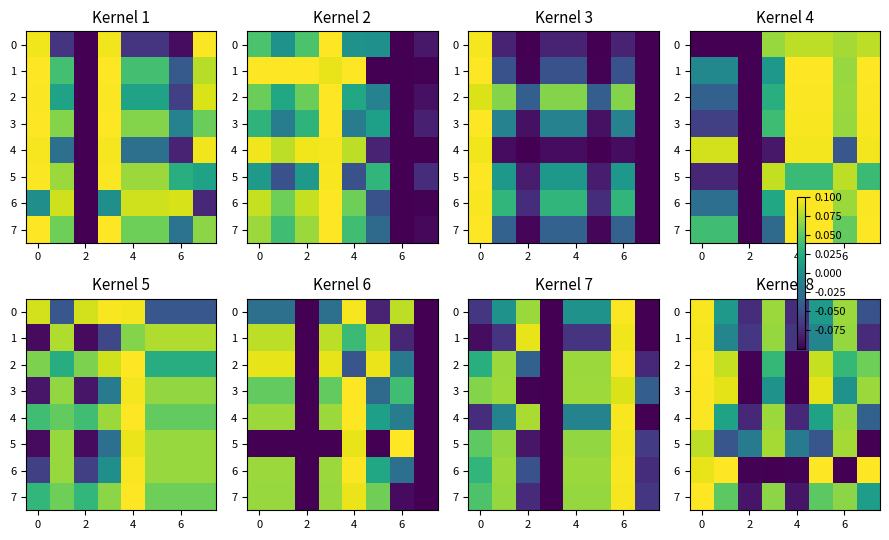

What is the lowest value of the 0 series?

-0.1